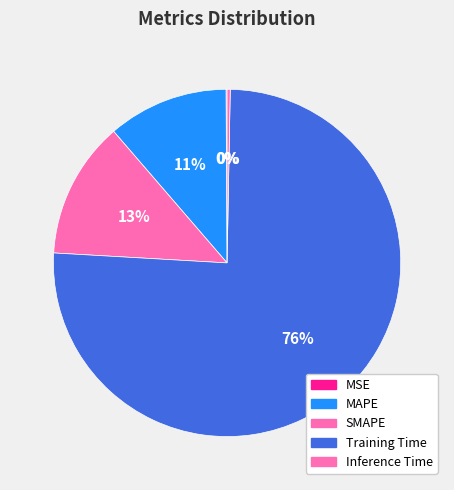

Is the sum of MSE and Inference Time greater than half?

No